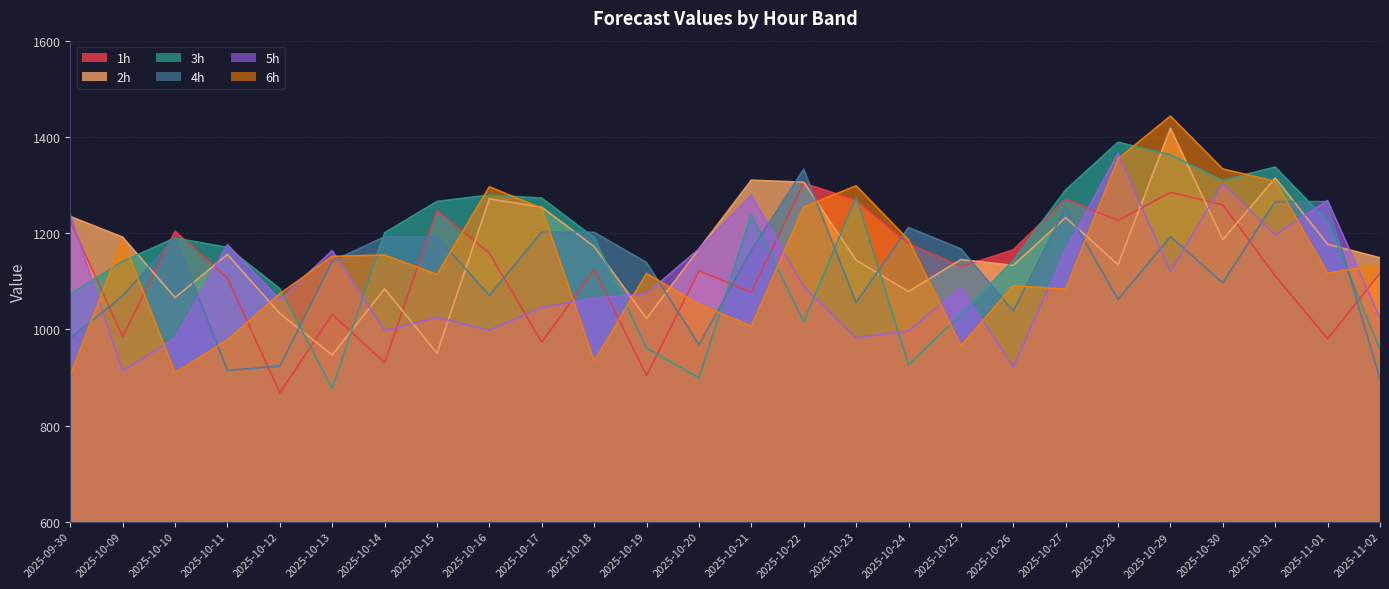

Rank the series at 2025-10-30 from highest to lowest value.

6h, 3h, 5h, 1h, 2h, 4h